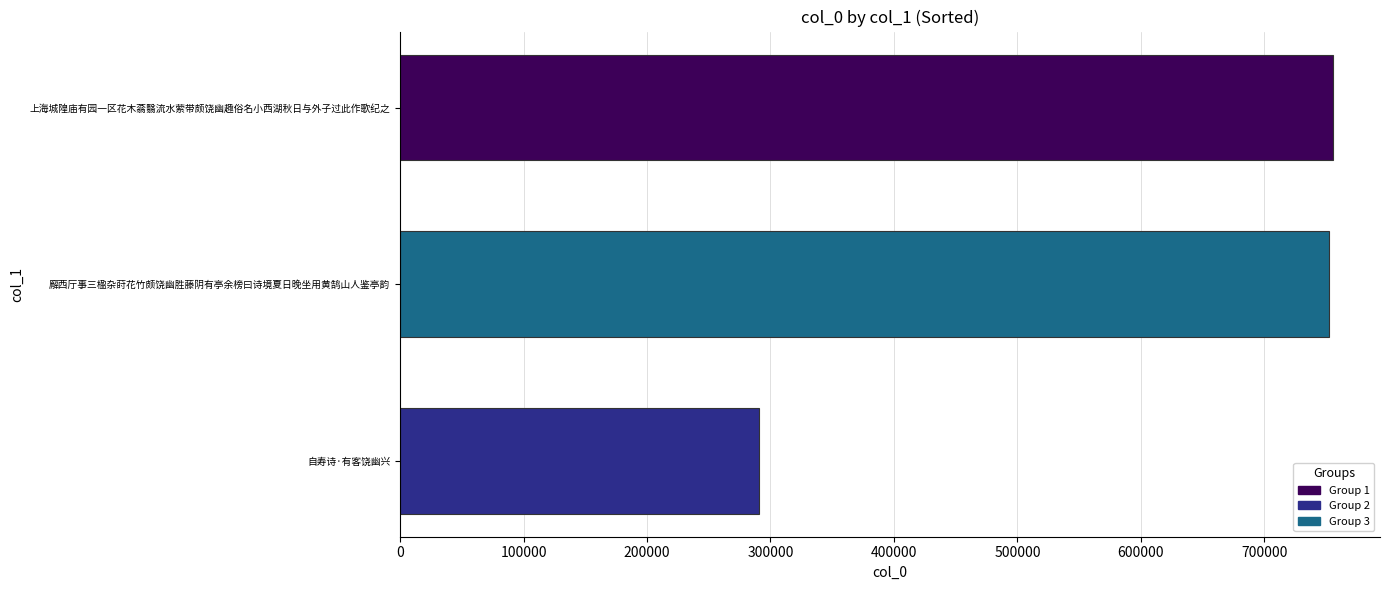

Reading top to bottom, what are all the values shown in this chart?

上海城隍庙有园一区花木蓊翳流水萦带颇饶幽趣俗名小西湖秋日与外子过此作歌纪之=755834	廨西厅事三楹杂莳花竹颇饶幽胜藤阴有亭余榜曰诗境夏日晚坐用黄鹄山人鉴亭韵=752145	自寿诗·有客饶幽兴=290581